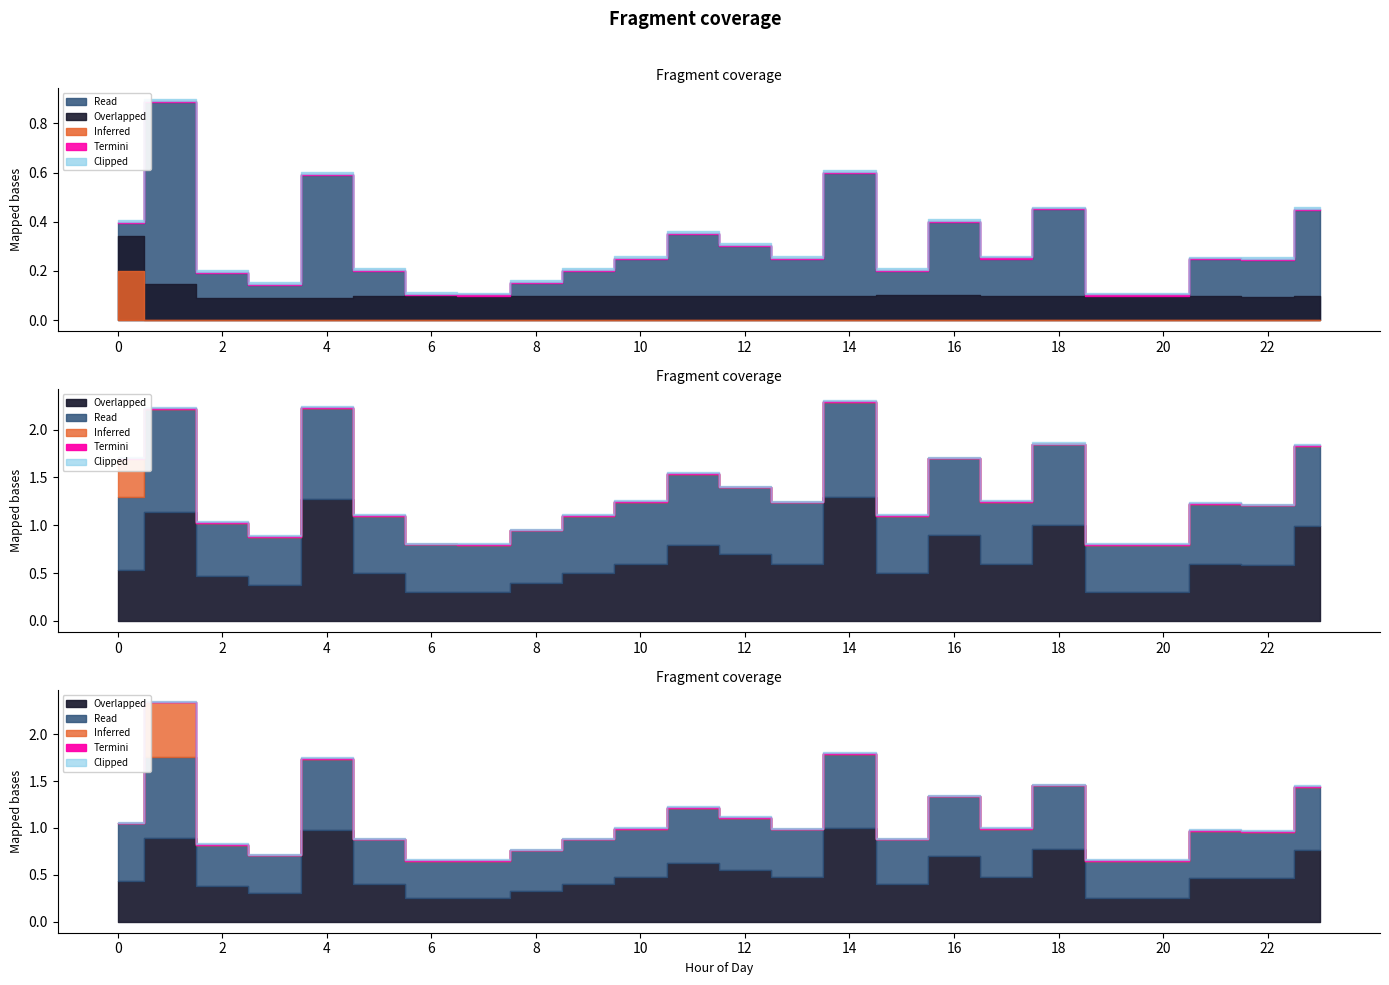

True or false: Predicted next batch rainfall (mm/30min) and related intersect in this chart.

False